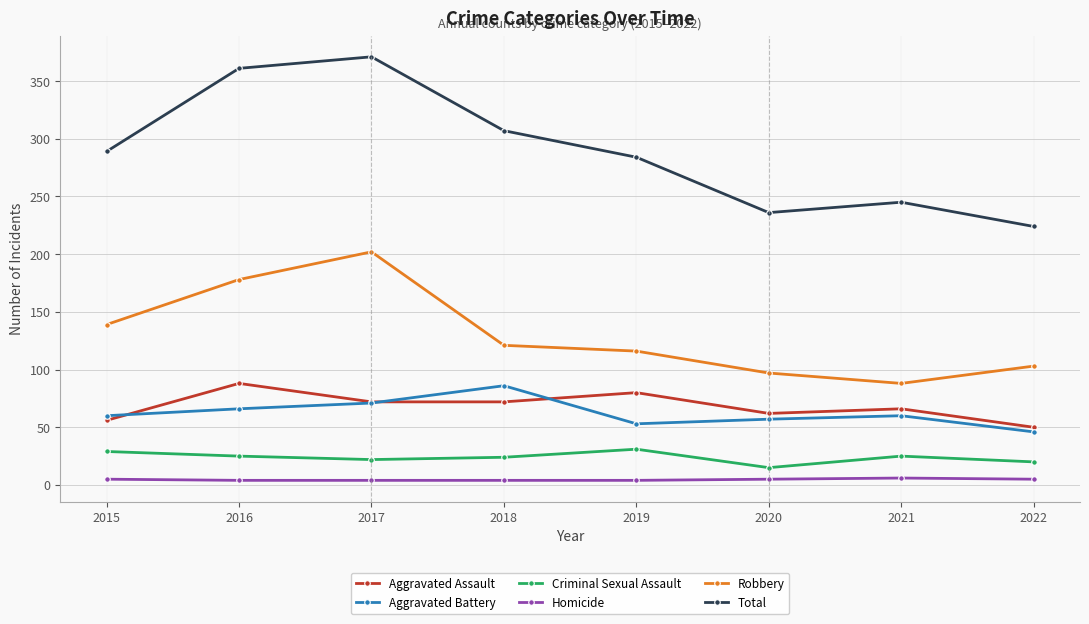

The Criminal Sexual Assault series shows 42 at 2021. True or false?

False